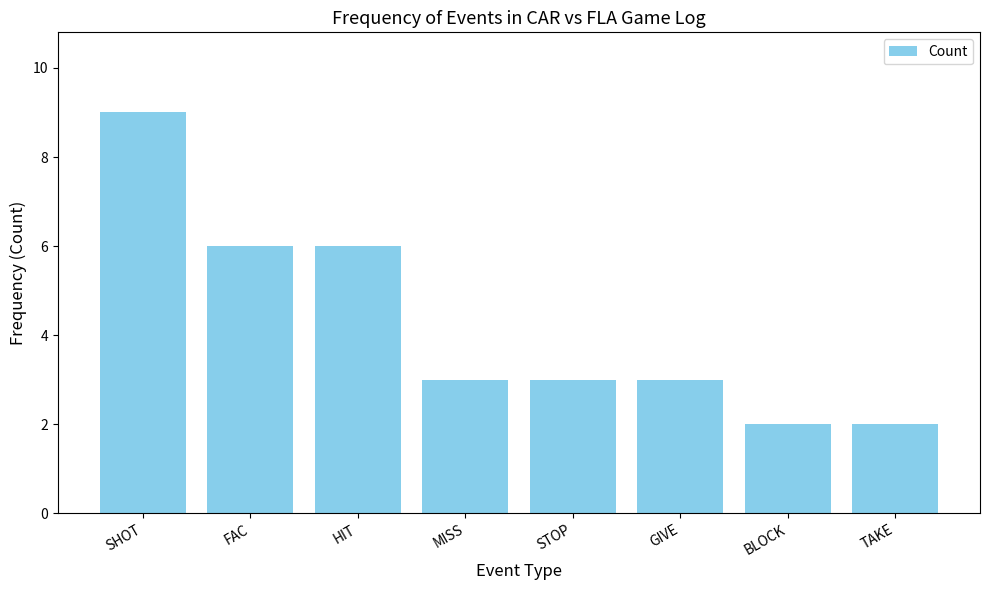

What value does the data have at FAC?

6